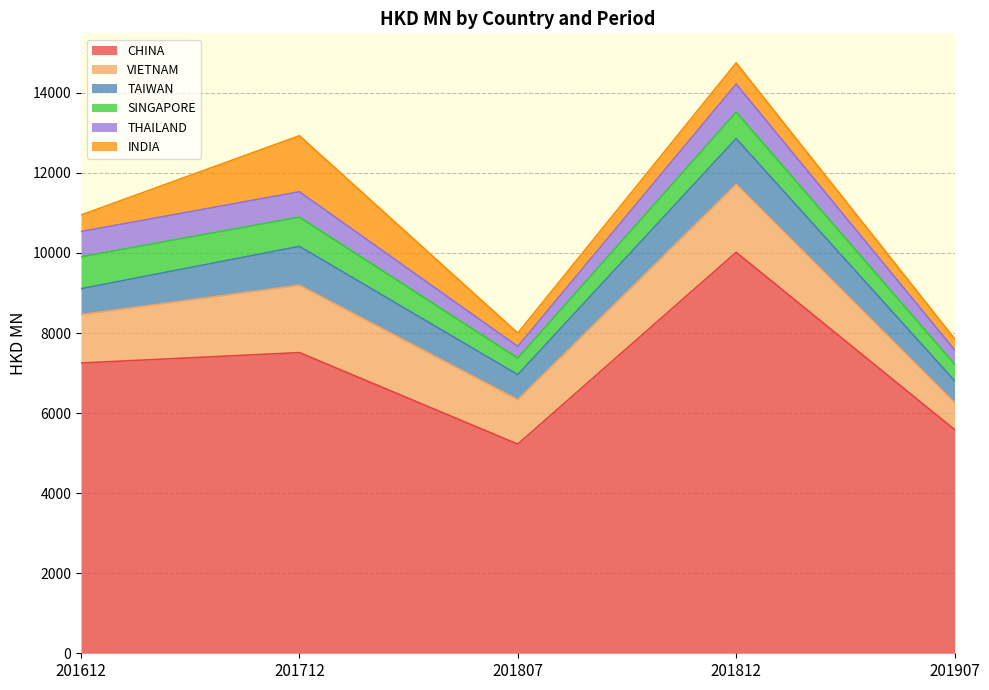

What is the value of the INDIA point at the 3rd from the left?

331.8